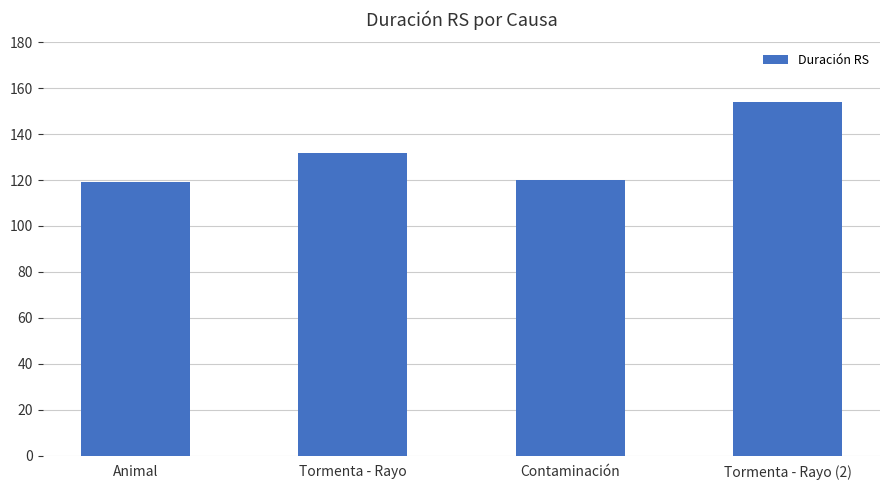

What is the difference between the second highest and minimum values?

13